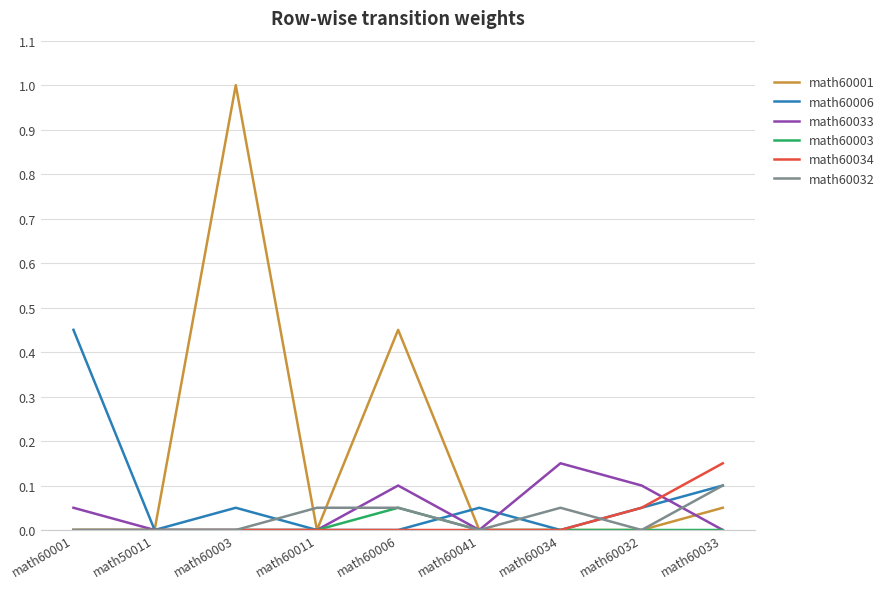

What are all the series names shown in the legend?

math60001, math60006, math60033, math60003, math60034, math60032